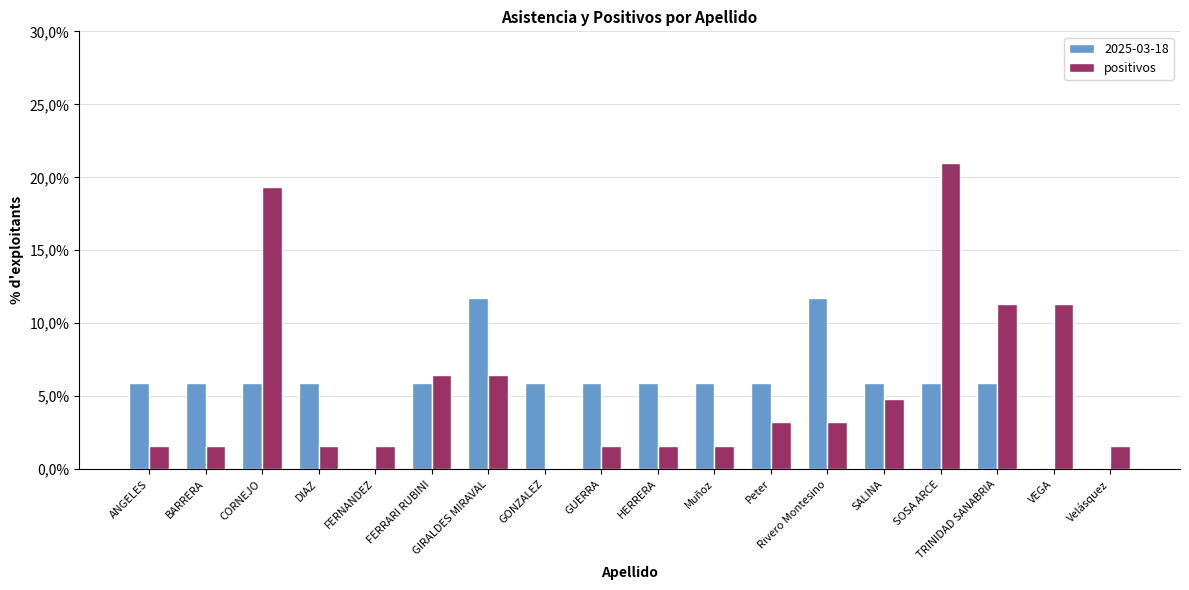

Does the chart contain stacked bars?

No